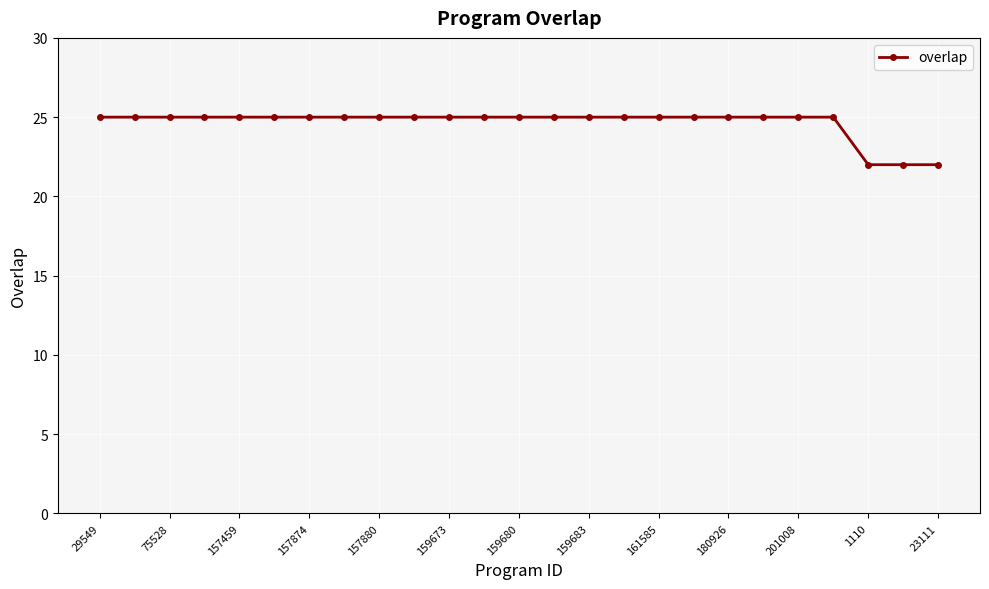

What is the smallest value displayed?

22